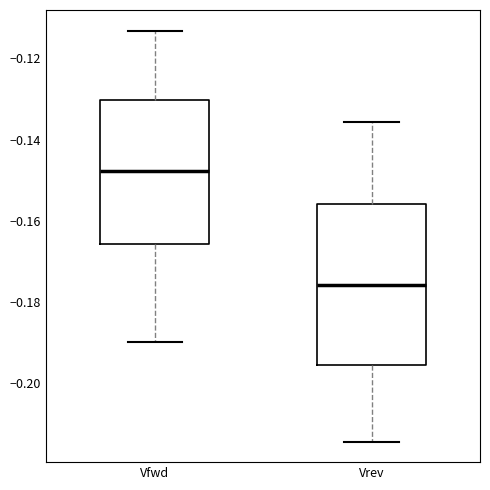

Which box is the tallest, from its lower edge to its upper edge?

Vrev